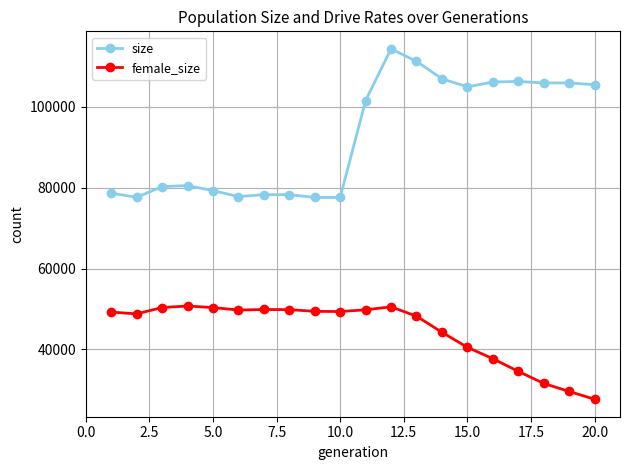

How many data points in size are less than 101589?

10